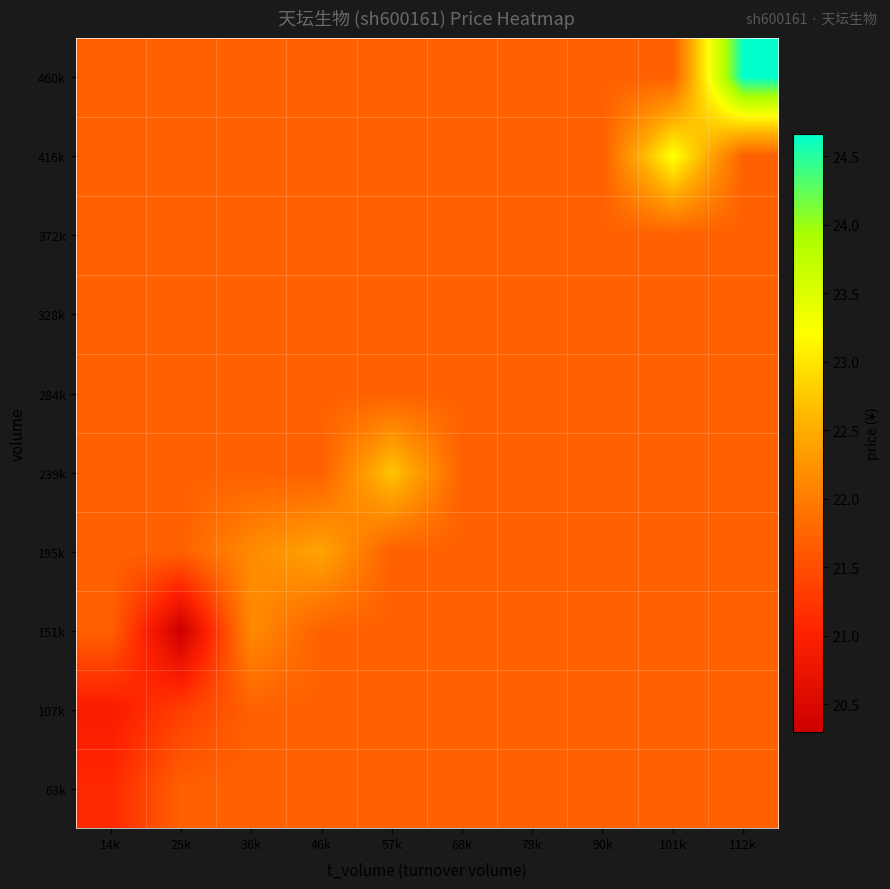

At which category is the sum across all series the highest?

112k